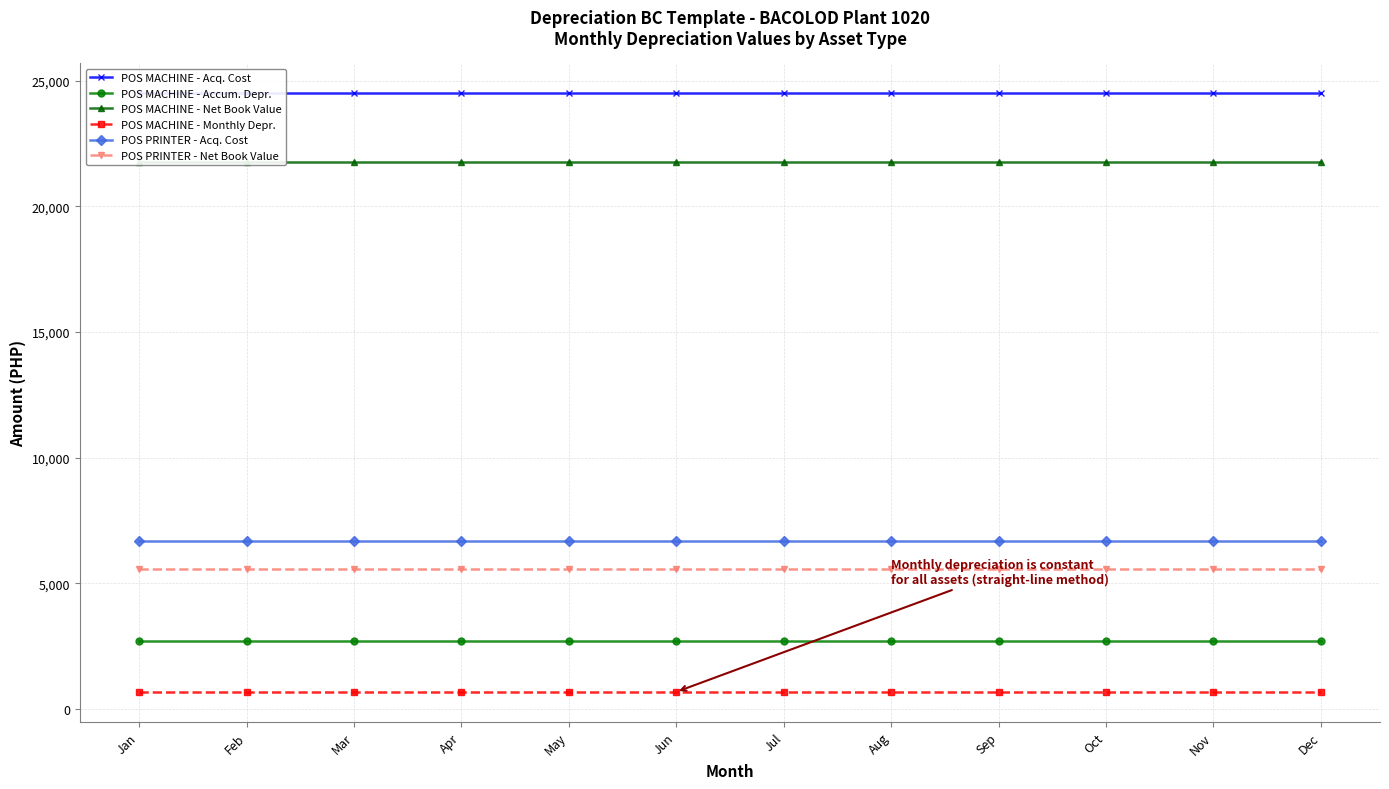

Is the value of POS MACHINE - Acq. Cost at Jun greater than the value of POS MACHINE - Monthly Depr. at Jun?

Yes